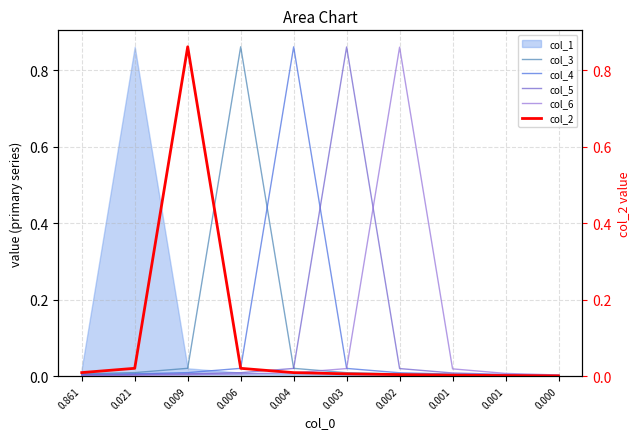

How many categories are shown in the chart?

10